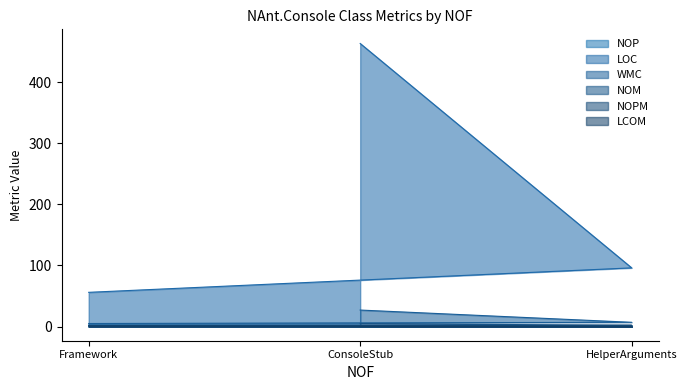

What are all the series names shown in the legend?

NOP, LOC, WMC, NOM, NOPM, LCOM